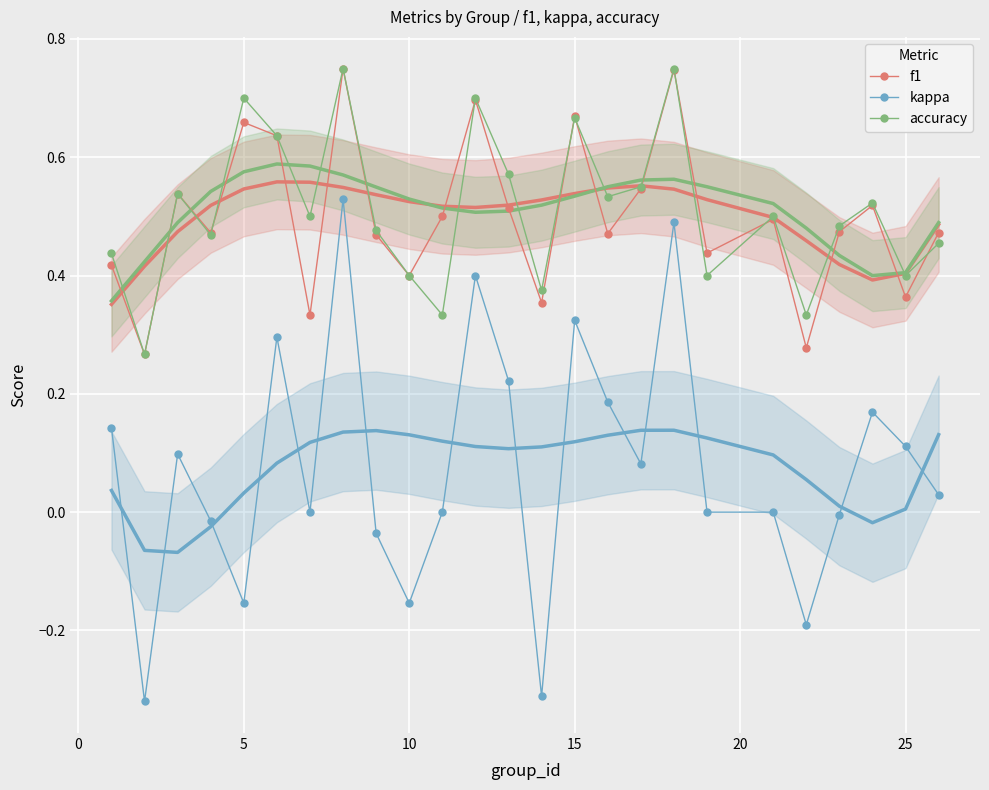

What is the sum of all accuracy values?

12.7